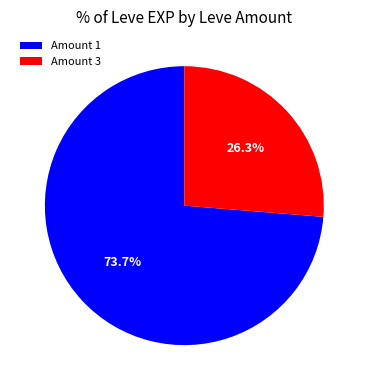

What is the total percentage of Amount 3 and Amount 1?

100.0%